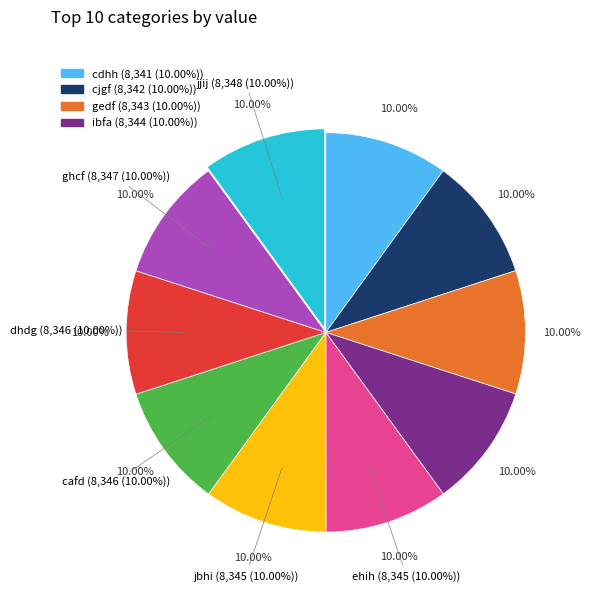

What percentage is NOT represented by cjgf?

90.0%